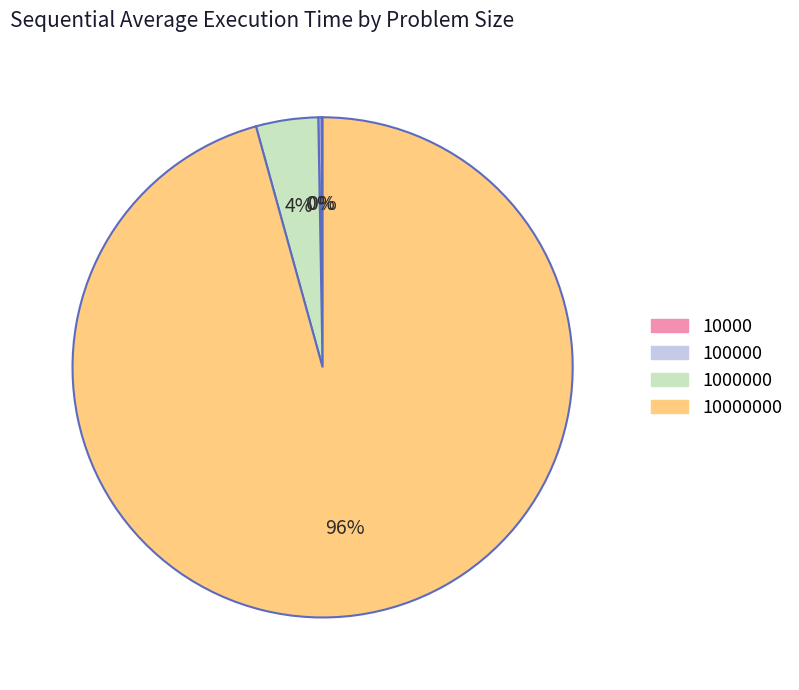

To the nearest percent, what is the difference between the largest and smallest slice percentages?

96%